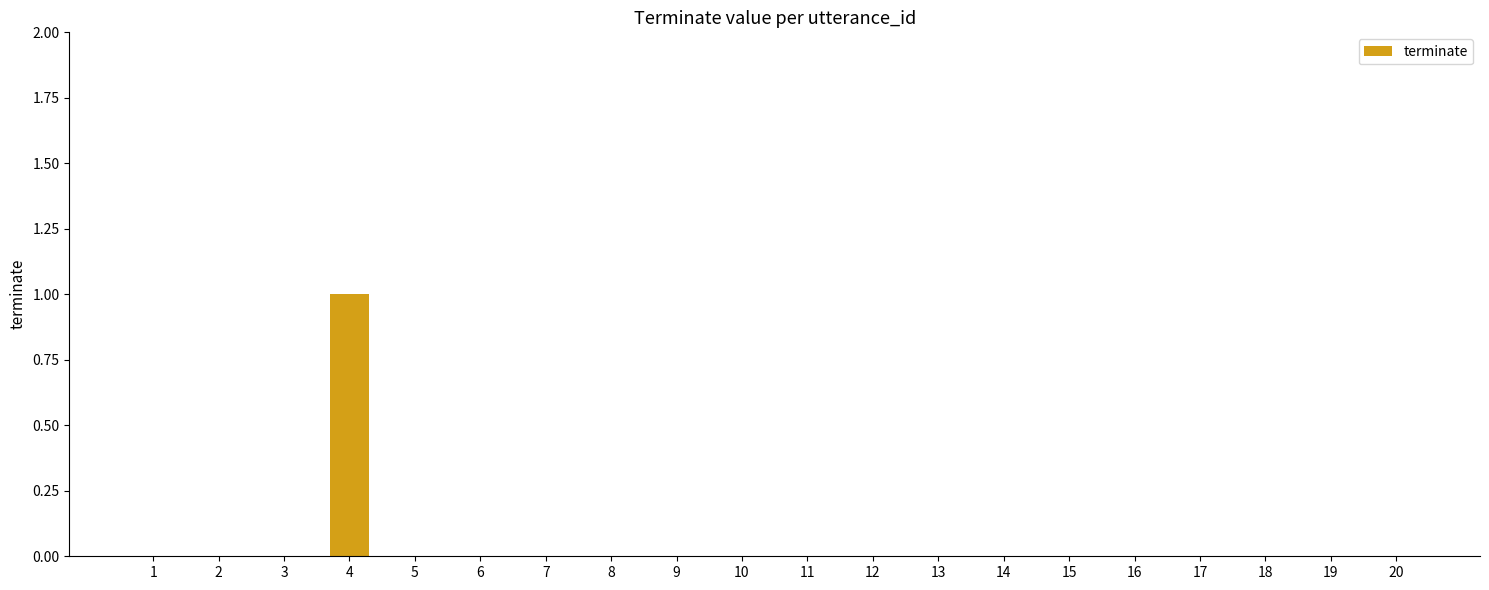

Count the number of data series in this chart.

1